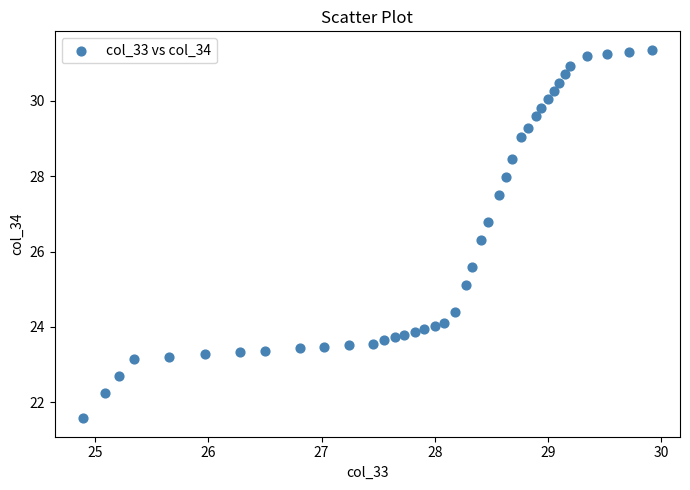

What is the range of Y values (max minus min)?

9.8